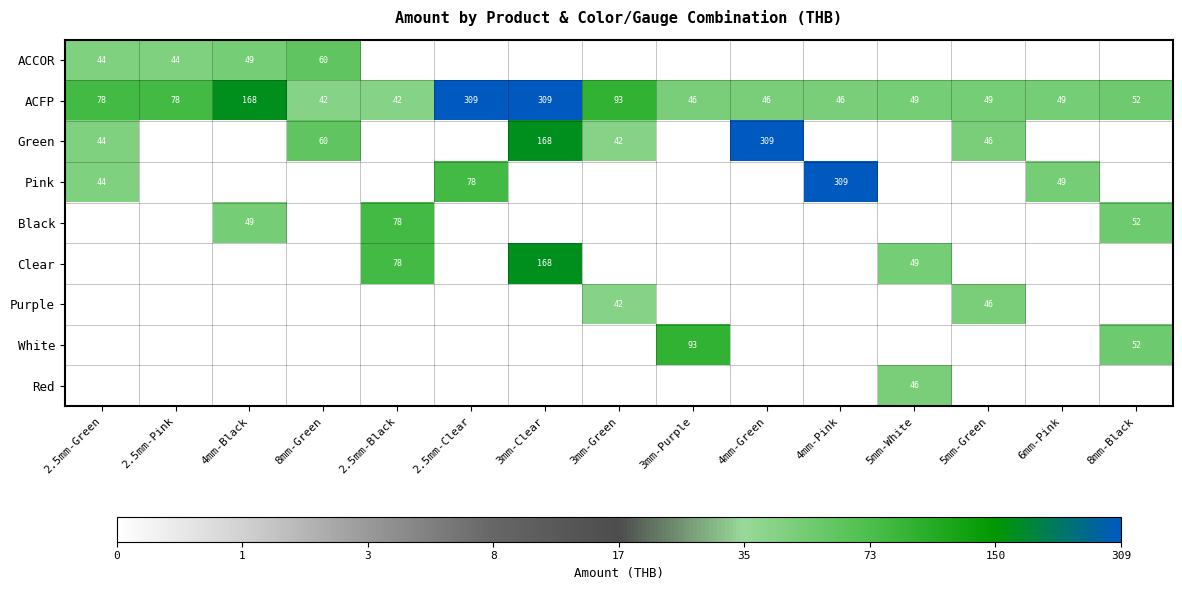

Which label corresponds to the largest value in the chart?

2.5mm-Clear